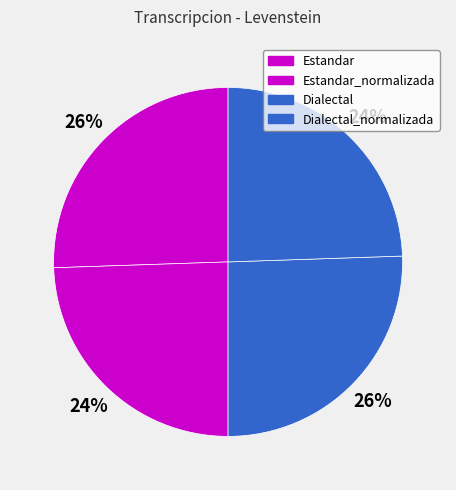

What is the smallest slice in the pie chart?

Estandar_normalizada